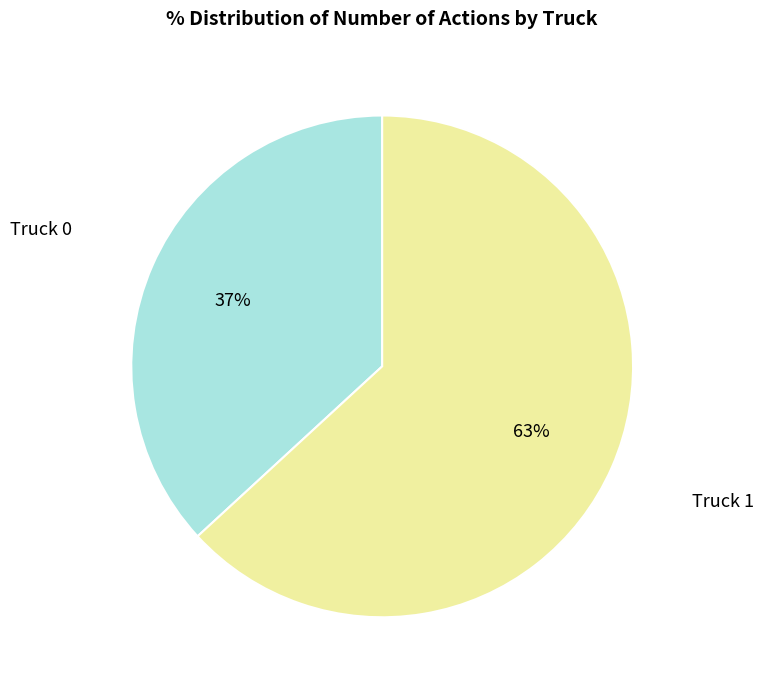

Is there any slice that represents more than half of the pie?

Yes